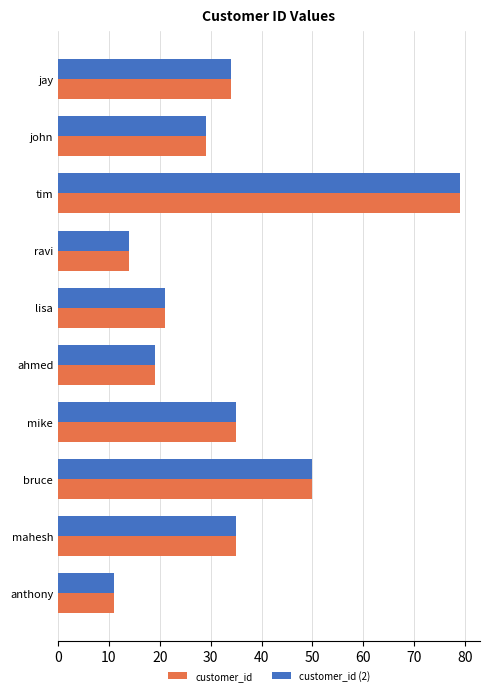

What is the difference between the second highest and second lowest values in the customer_id series?

36